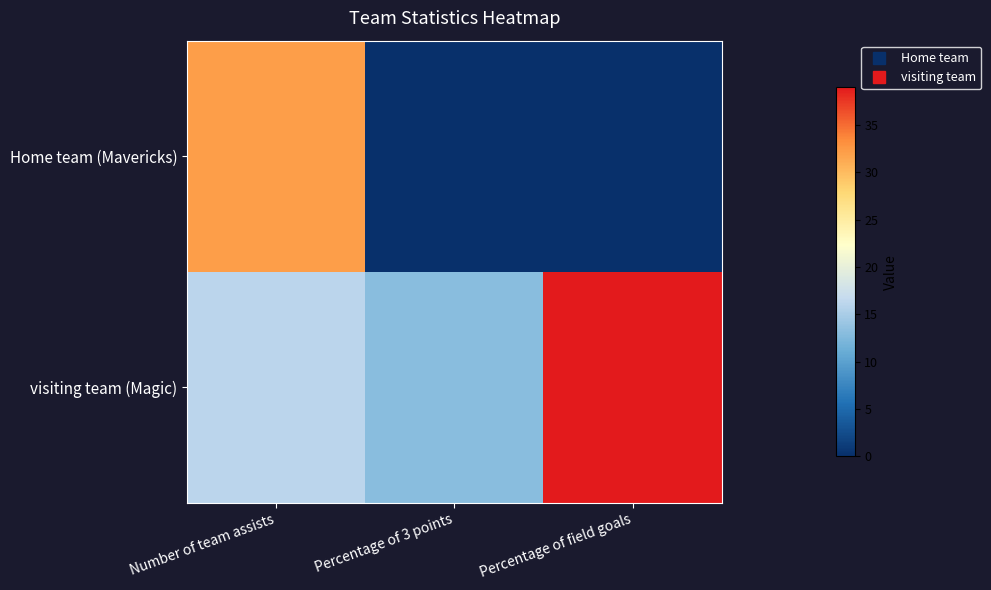

Which series has the largest total across all categories?

visiting team (Magic)